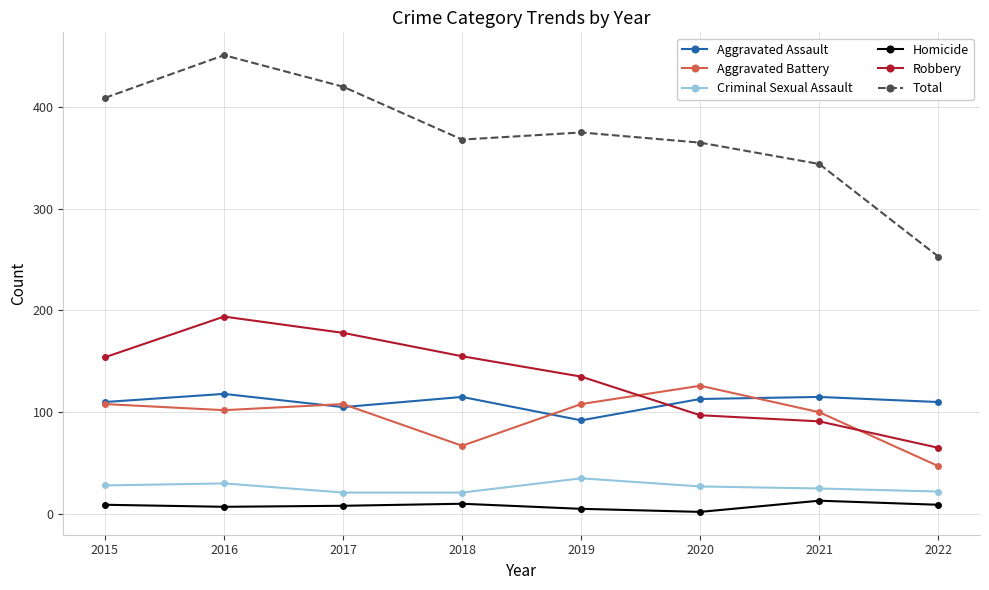

Read the Total value at 2018.

368